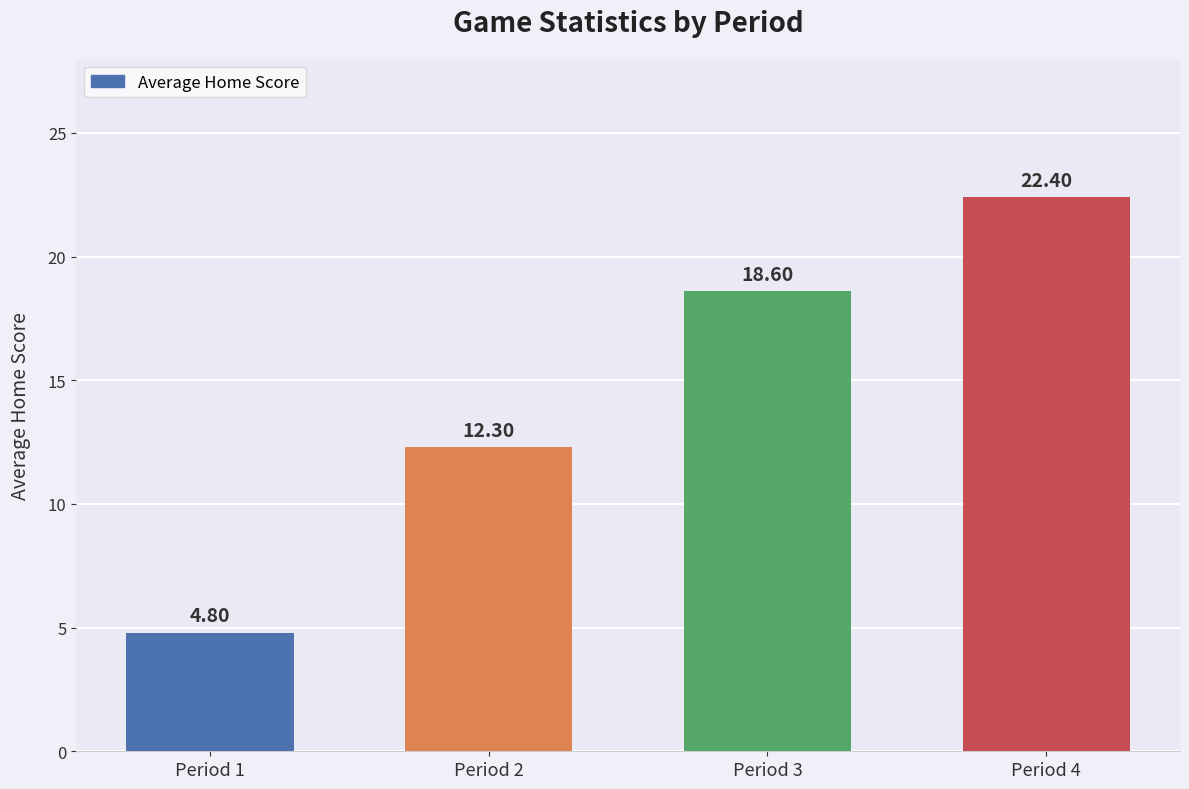

Between Period 3 and Period 4, which is larger?

Period 4